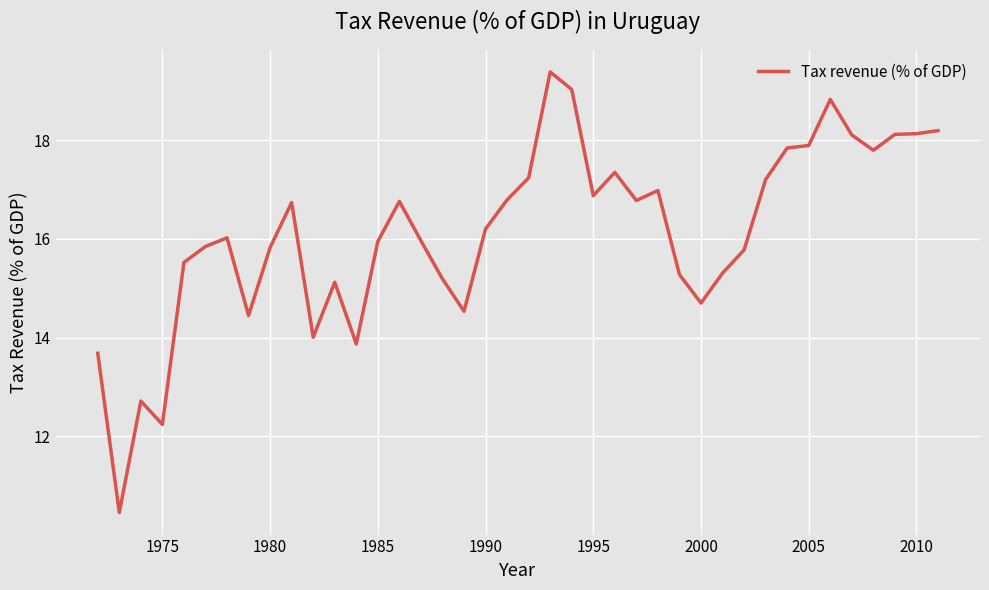

What is the difference between the maximum and minimum values?

8.9